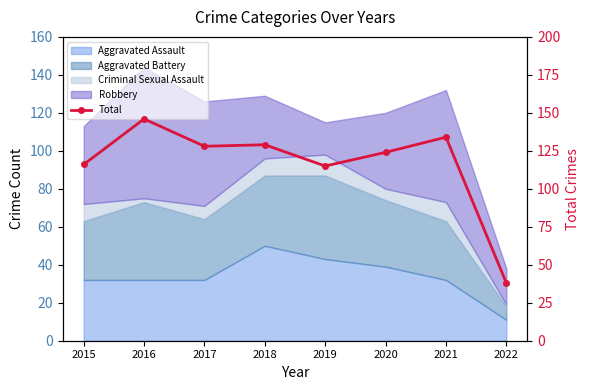

Approximately how many times larger is the value at 2021 compared to 2015?

1.2